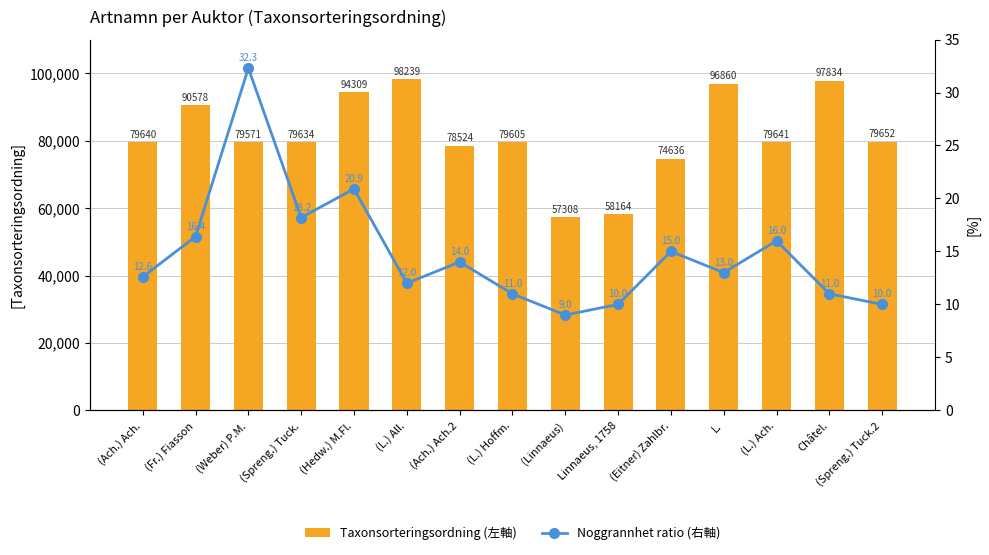

What is the label of the 9th bar from the right?

(Ach.) Ach.2